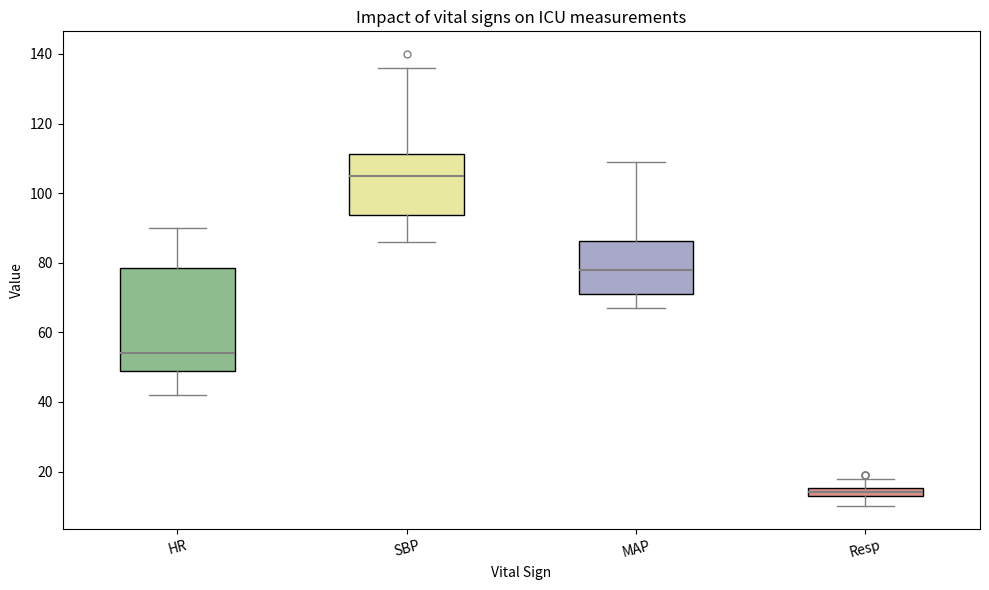

Where does the median line of the box for SBP sit on the y-axis? The values are not printed on the chart, so give them approximately, as read against the axis.

106